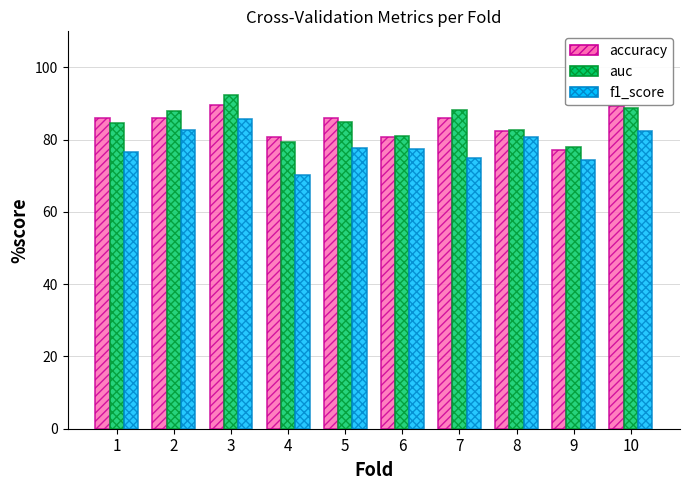

Is it true that auc equals 92.3 at 3?

True